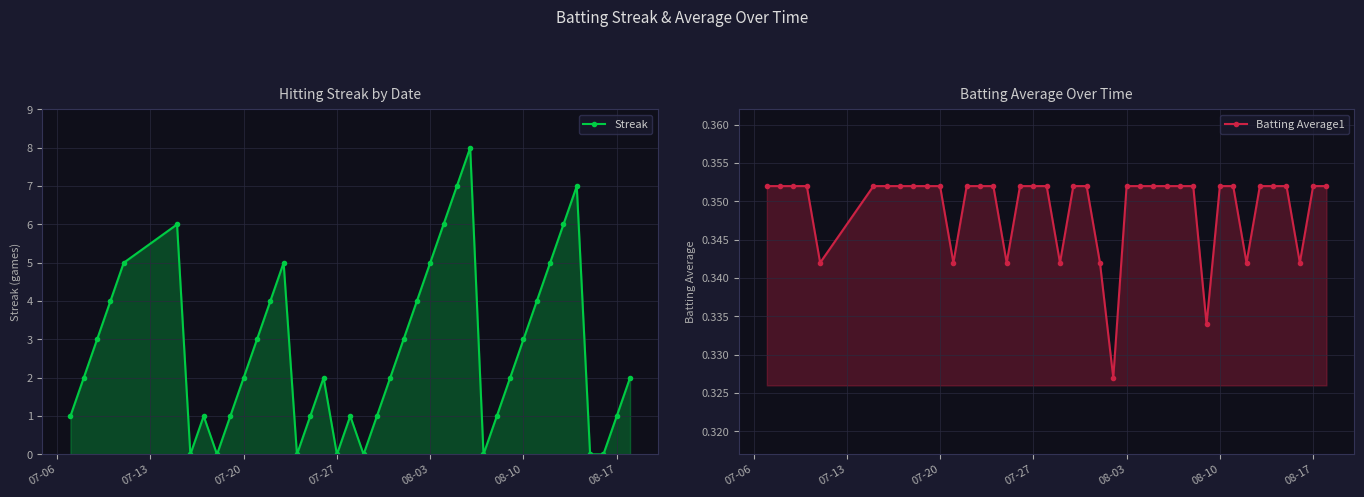

Rank the series by their maximum value, from highest to lowest.

Streak, Batting Average1